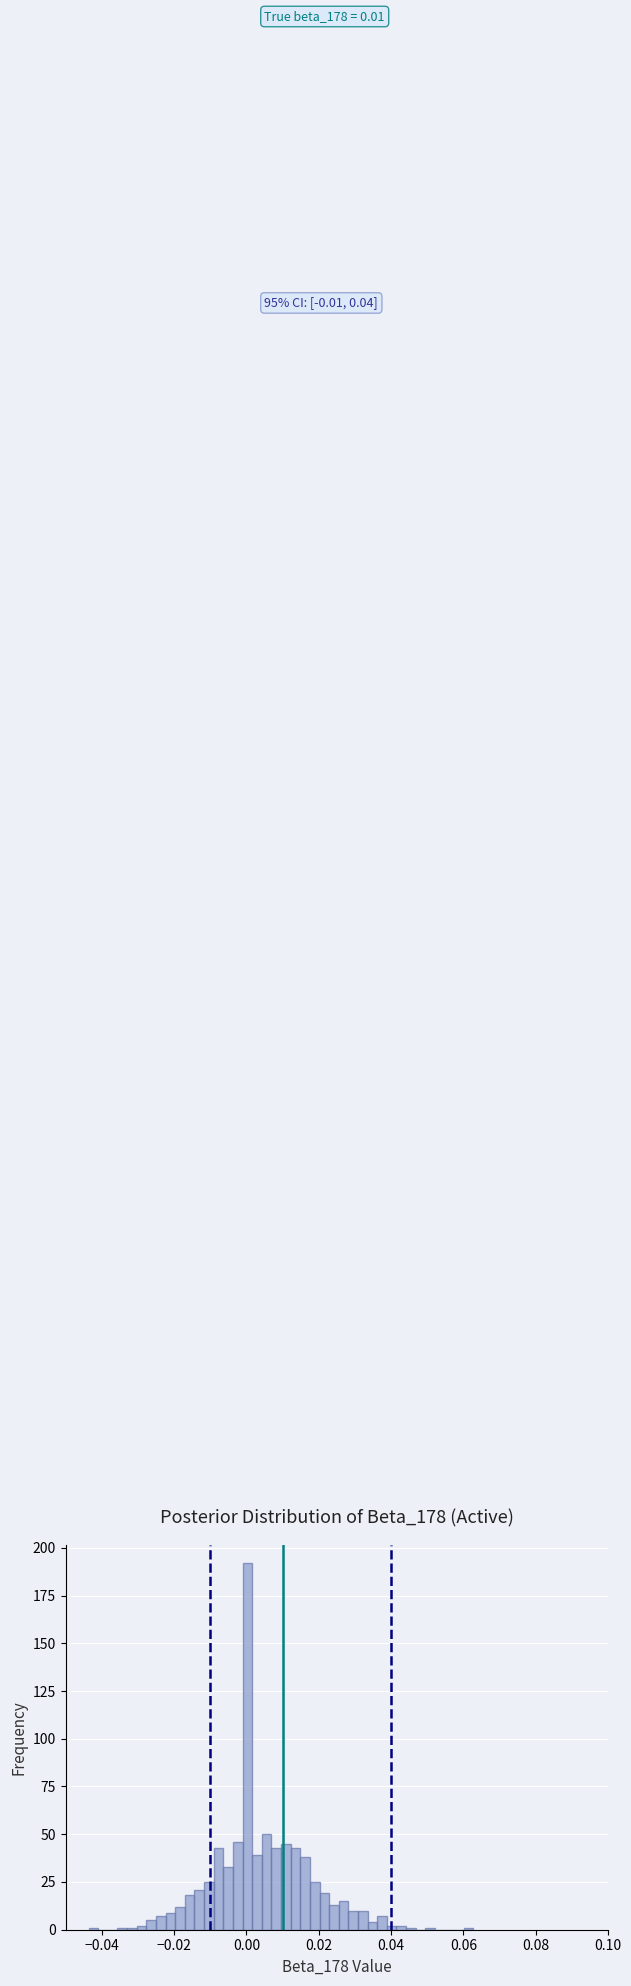

Around what value on the x-axis is the tallest bar? Give the approximate position of its centre, as read against the axis.

0.000